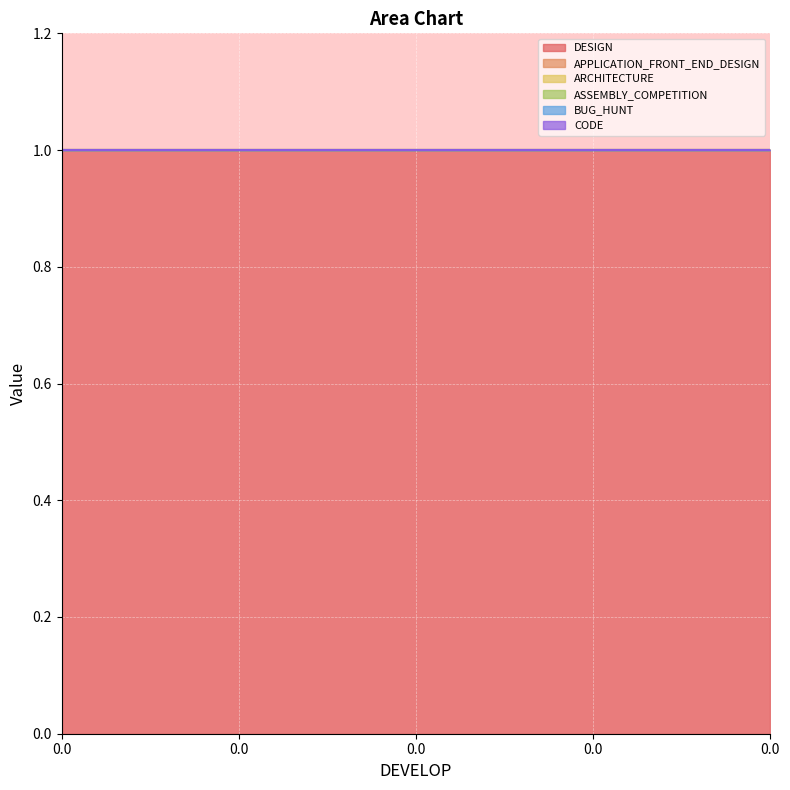

What is the total value across all series at 0.0?

1